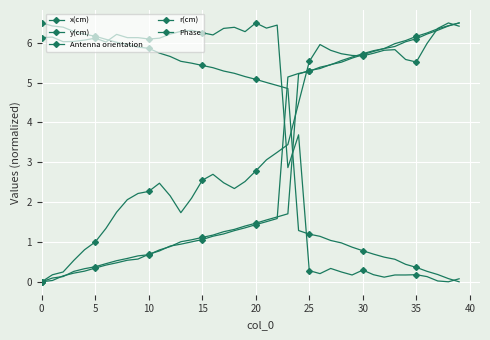

Where is the first local maximum for Phase?

5